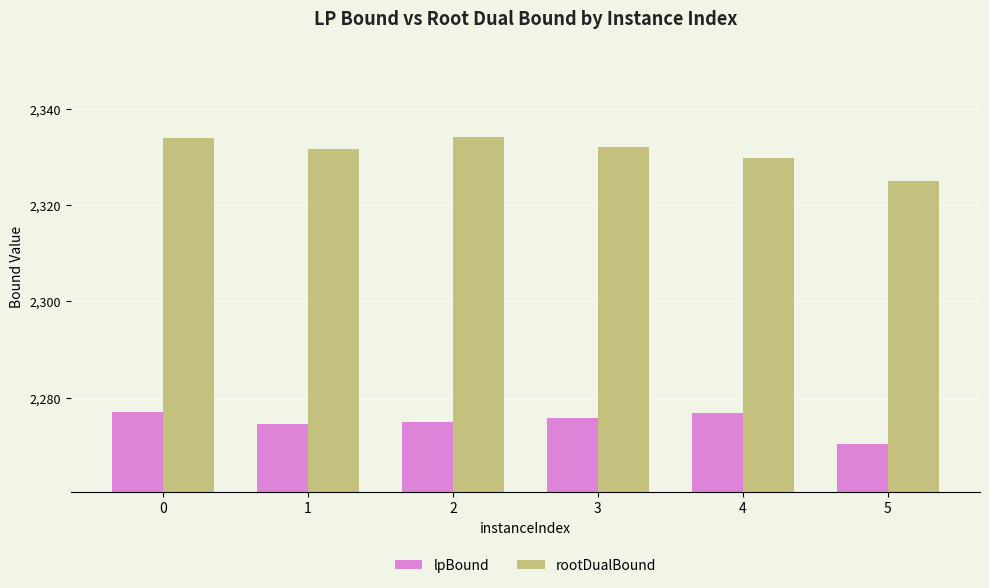

What is the greatest value displayed?

2334.1